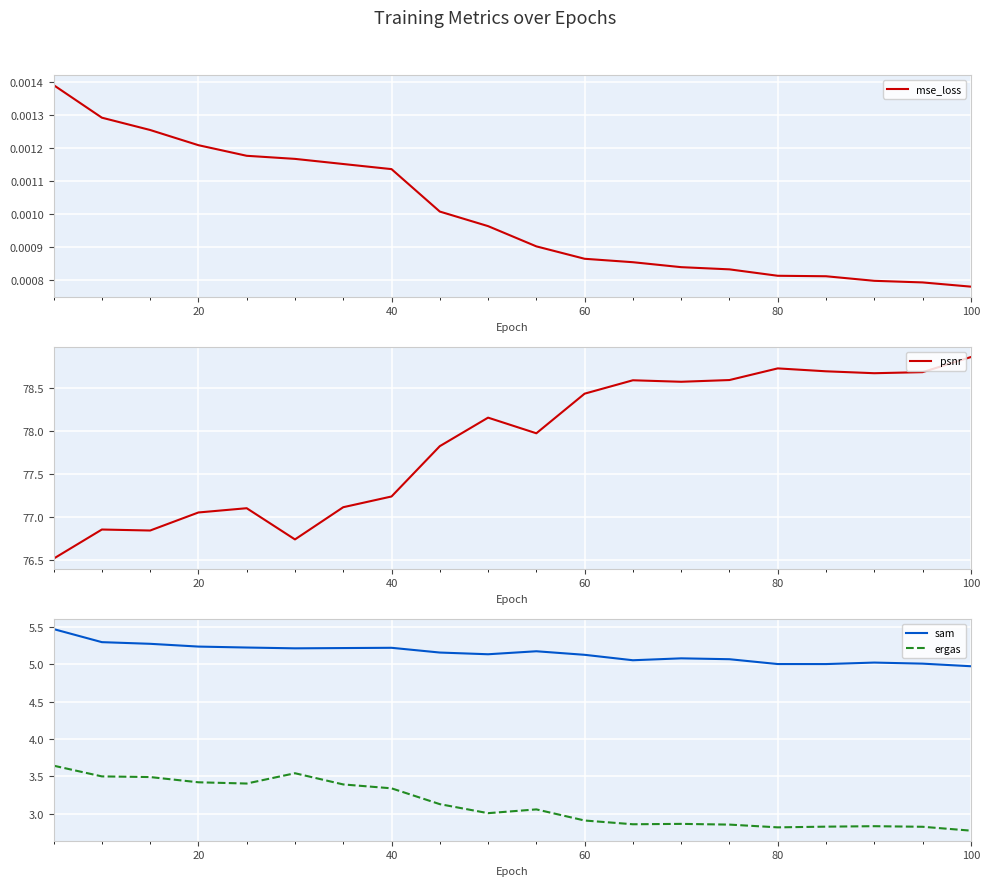

What are all the series names shown in the legend?

mse_loss, psnr, sam, ergas